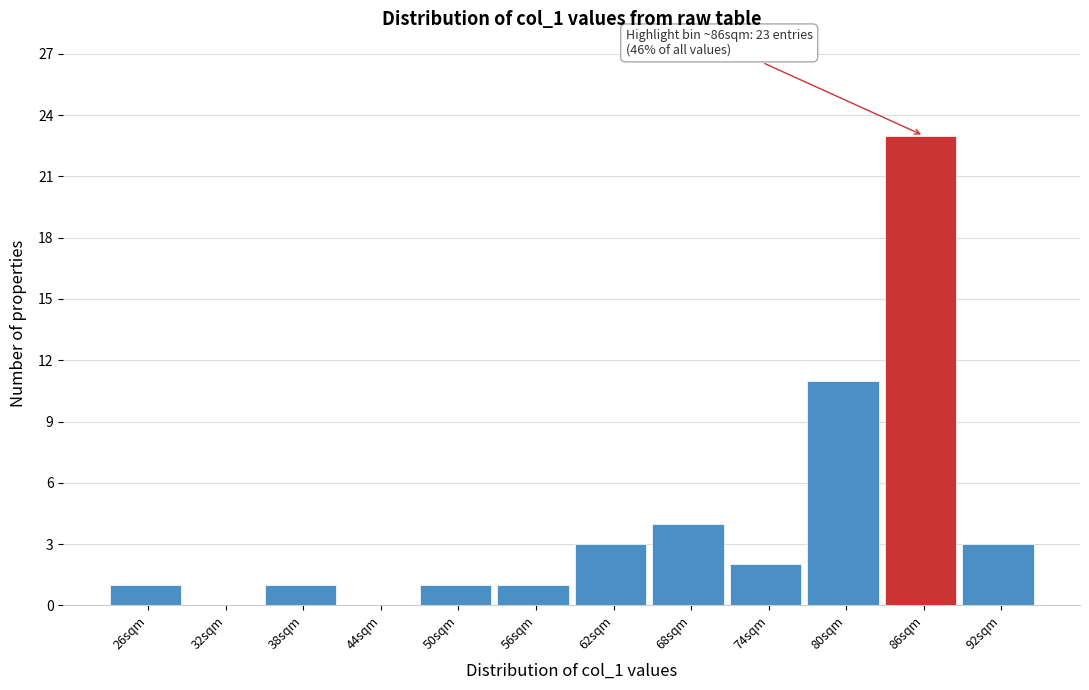

Reading left to right, list all the values displayed in this chart.

26sqm=1	32sqm=0	38sqm=1	44sqm=0	50sqm=1	56sqm=1	62sqm=3	68sqm=4	74sqm=2	80sqm=11	86sqm=23	92sqm=3